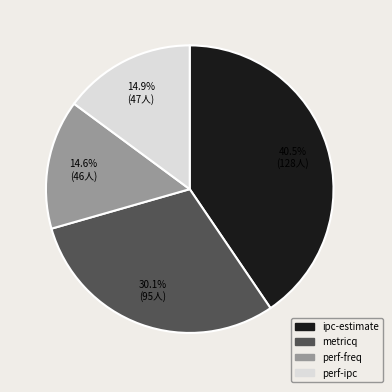

Do ipc-estimate and perf-freq together represent more than half of the pie?

Yes